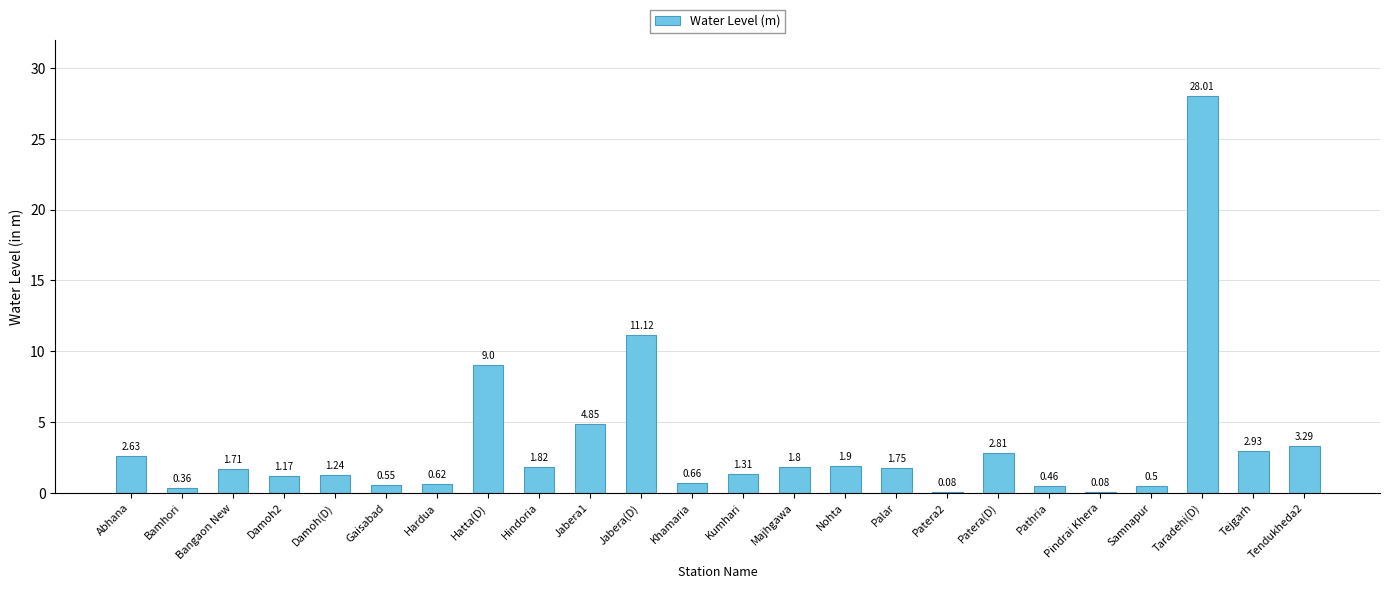

What is the ratio of the value at Gaisabad to the value at Nohta?

0.3